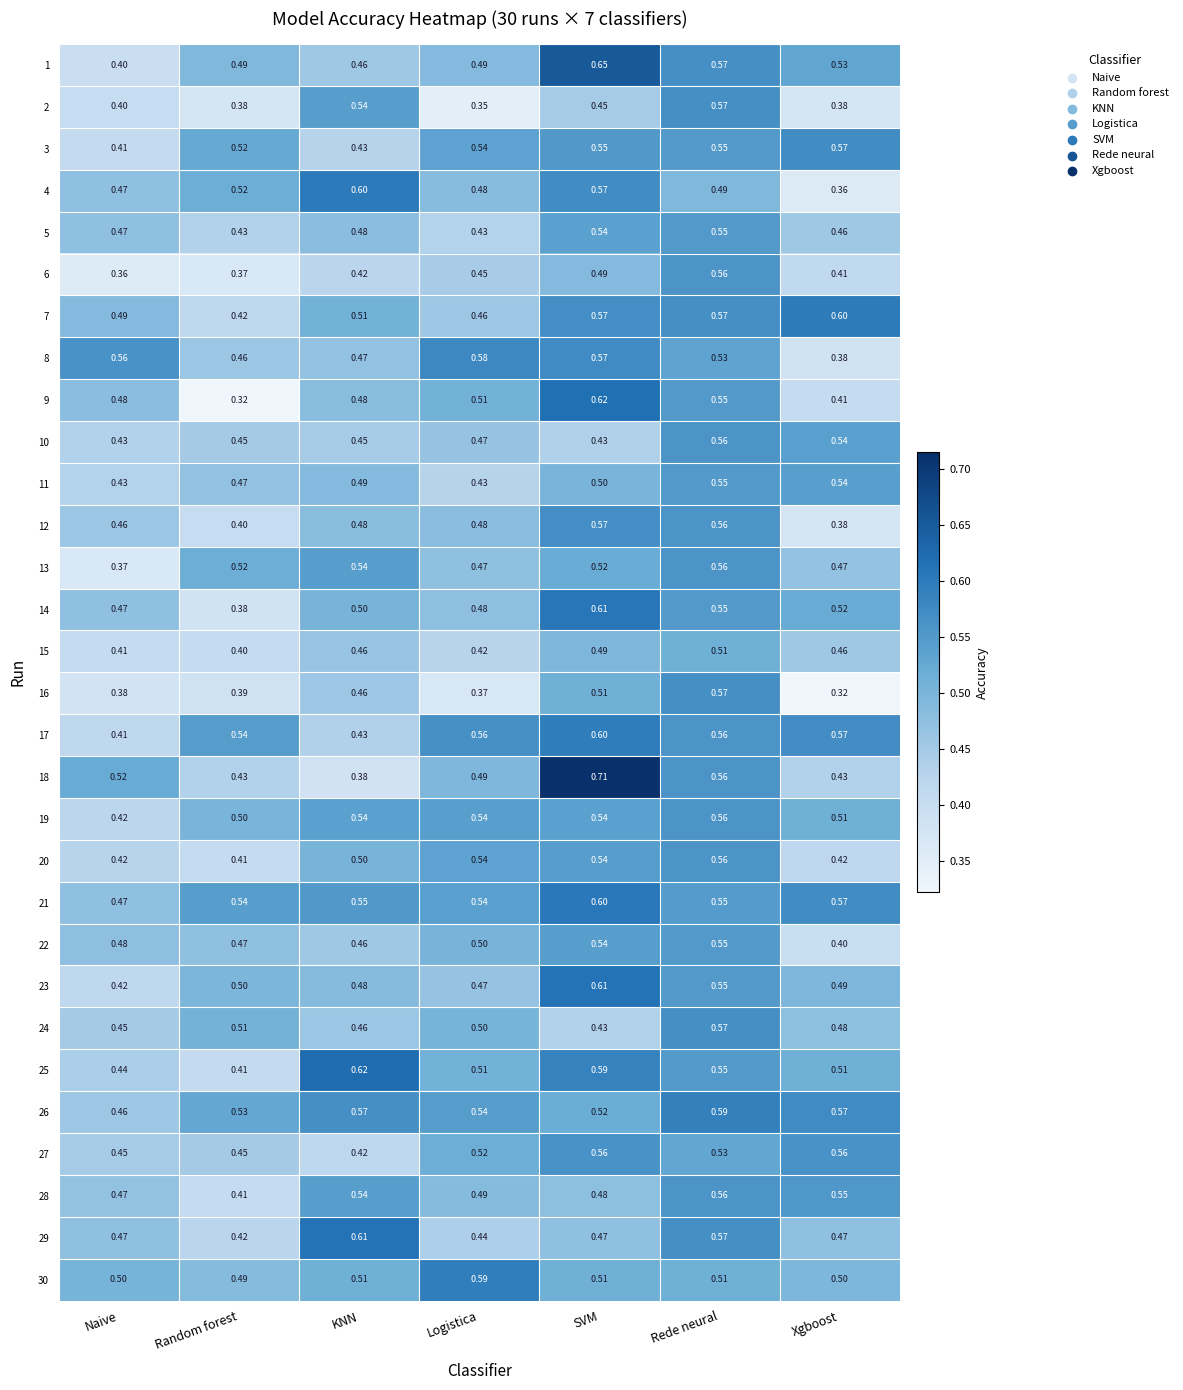

Which label corresponds to the largest value in the chart?

SVM